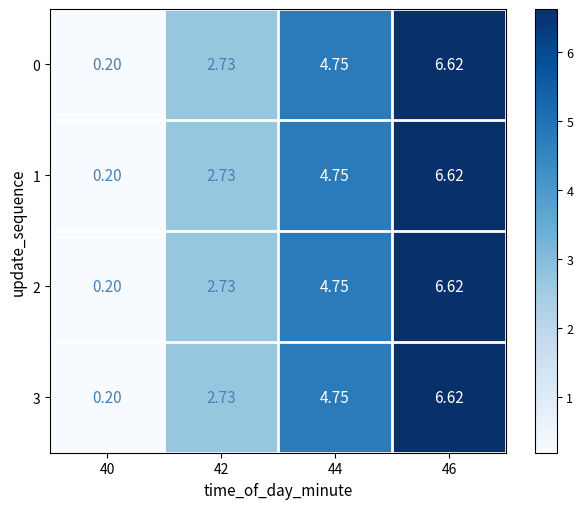

How many distinct data groups are displayed?

4